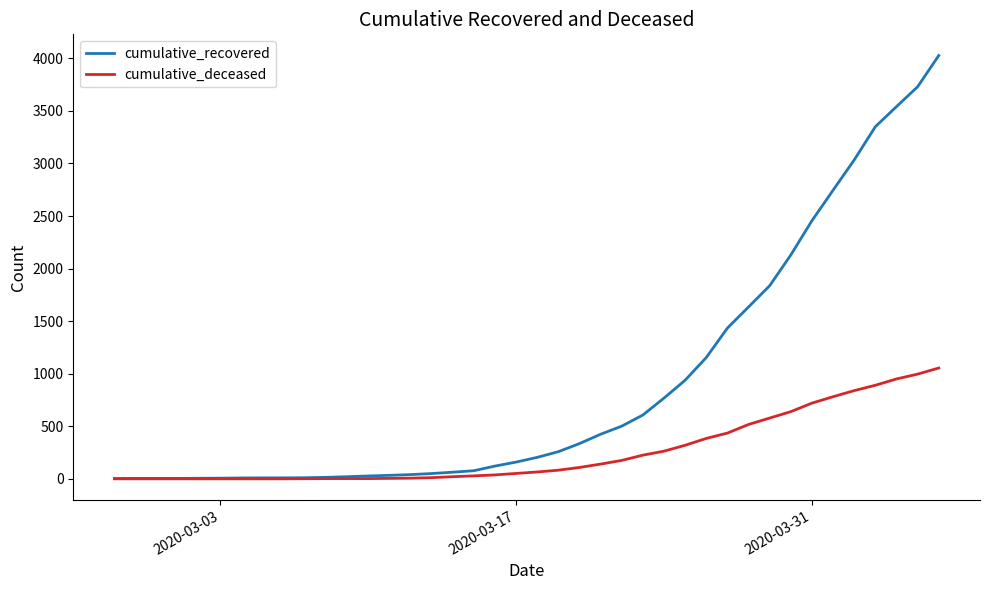

What is the highest value of the cumulative_deceased series?

1054